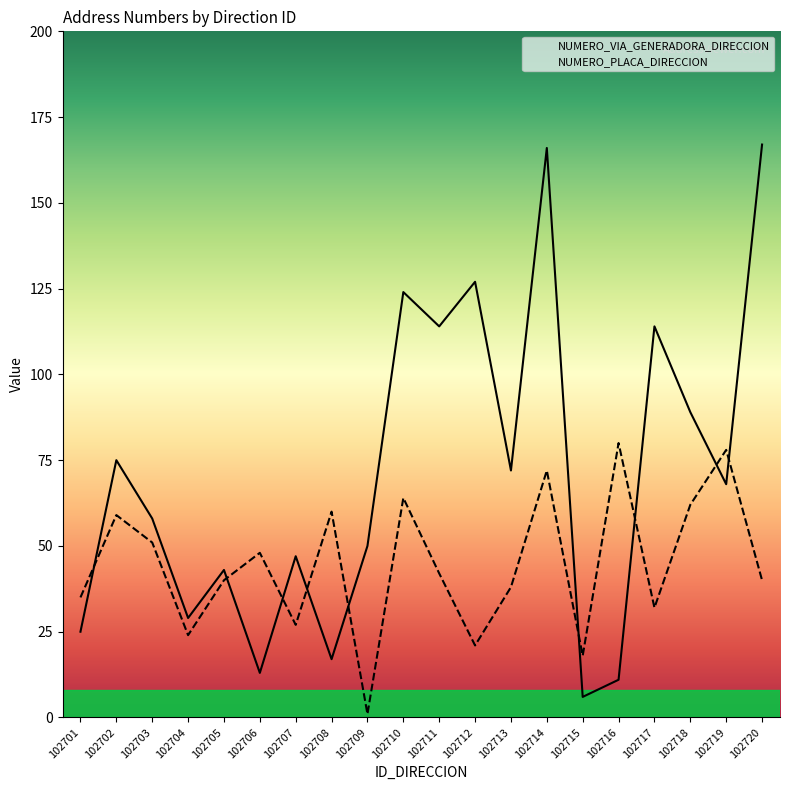

Reading right to left, extract all data points from this chart.

NUMERO_VIA_GENERADORA_DIRECCION: 167	68	89	114	11	6	166	72	127	114	124	50	17	47	13	43	29	58	75	25
NUMERO_PLACA_DIRECCION: 40	78	62	32	80	18	72	38	21	42	64	1	60	27	48	40	24	51	59	35